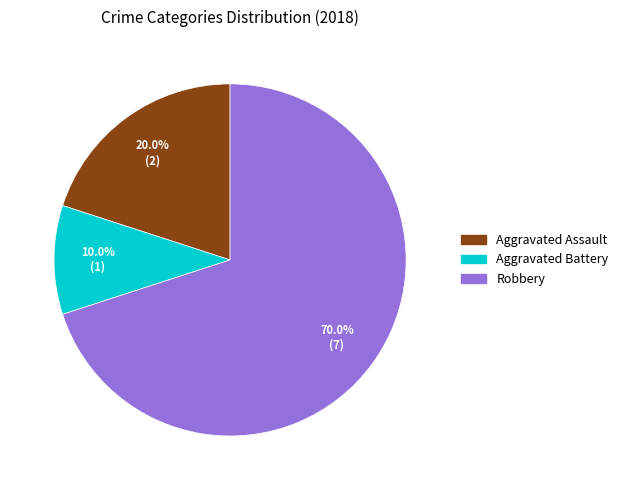

How many slices are in this pie chart?

3